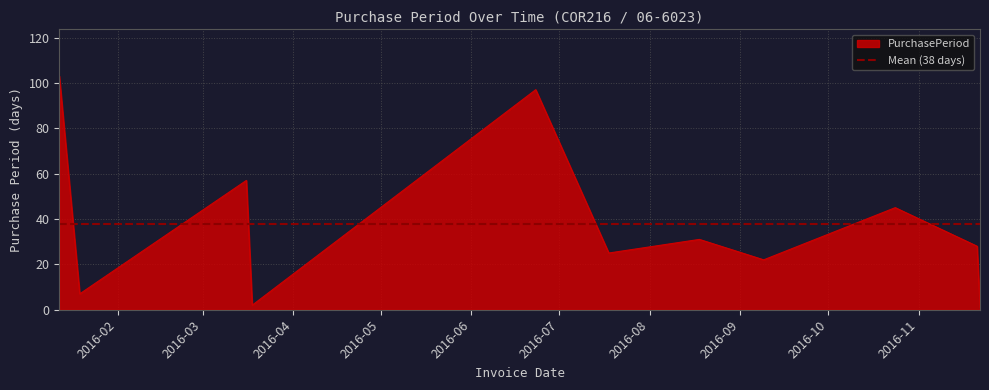

Where is the first local minimum?

2016-01-19